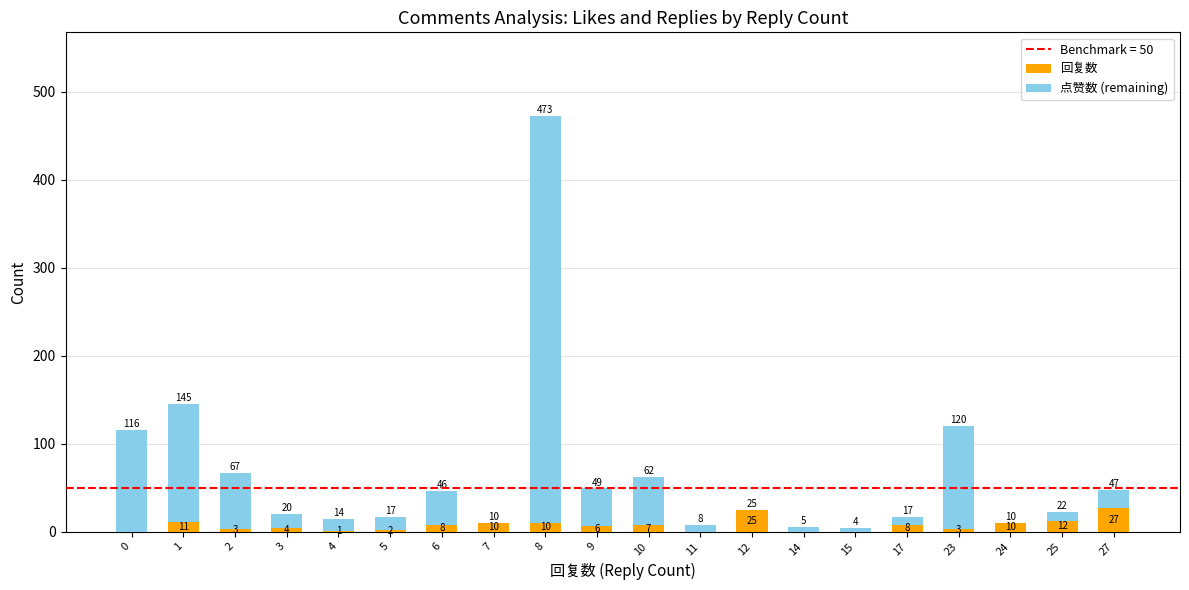

How many data points does each series have?

20